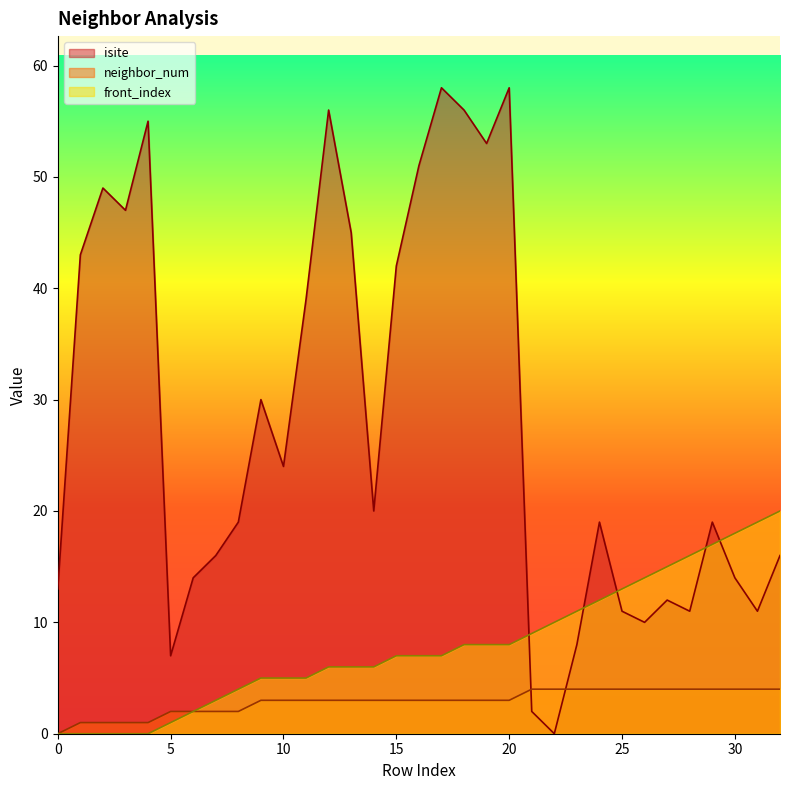

The neighbor_num series shows 3 at 6. True or false?

False